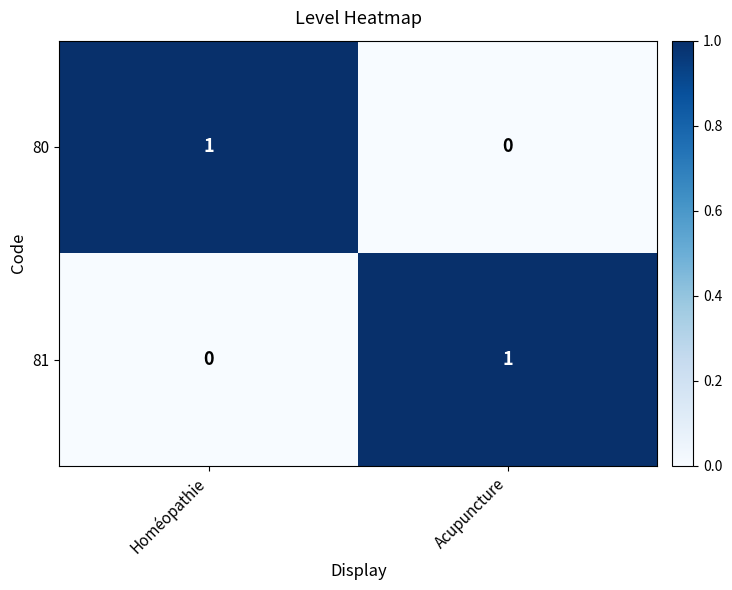

Reading left to right, extract all data points from this chart.

80: 1	0
81: 0	1